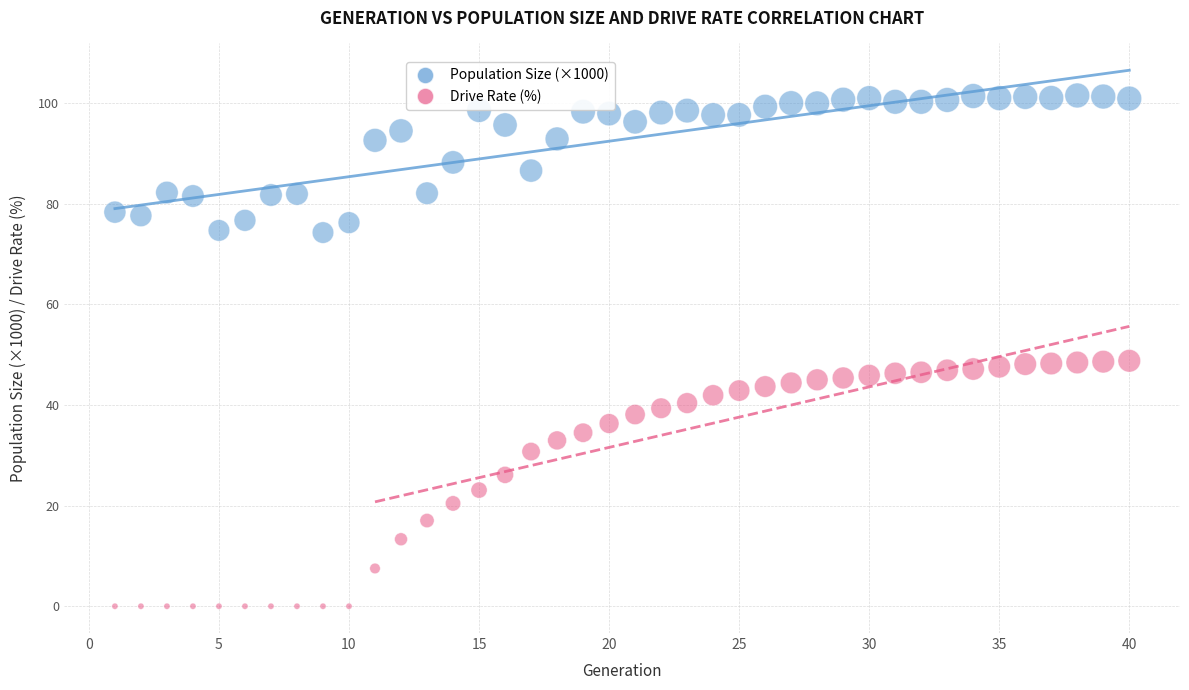

What are all the series names shown in the legend?

Population Size (×1000), Drive Rate (%)